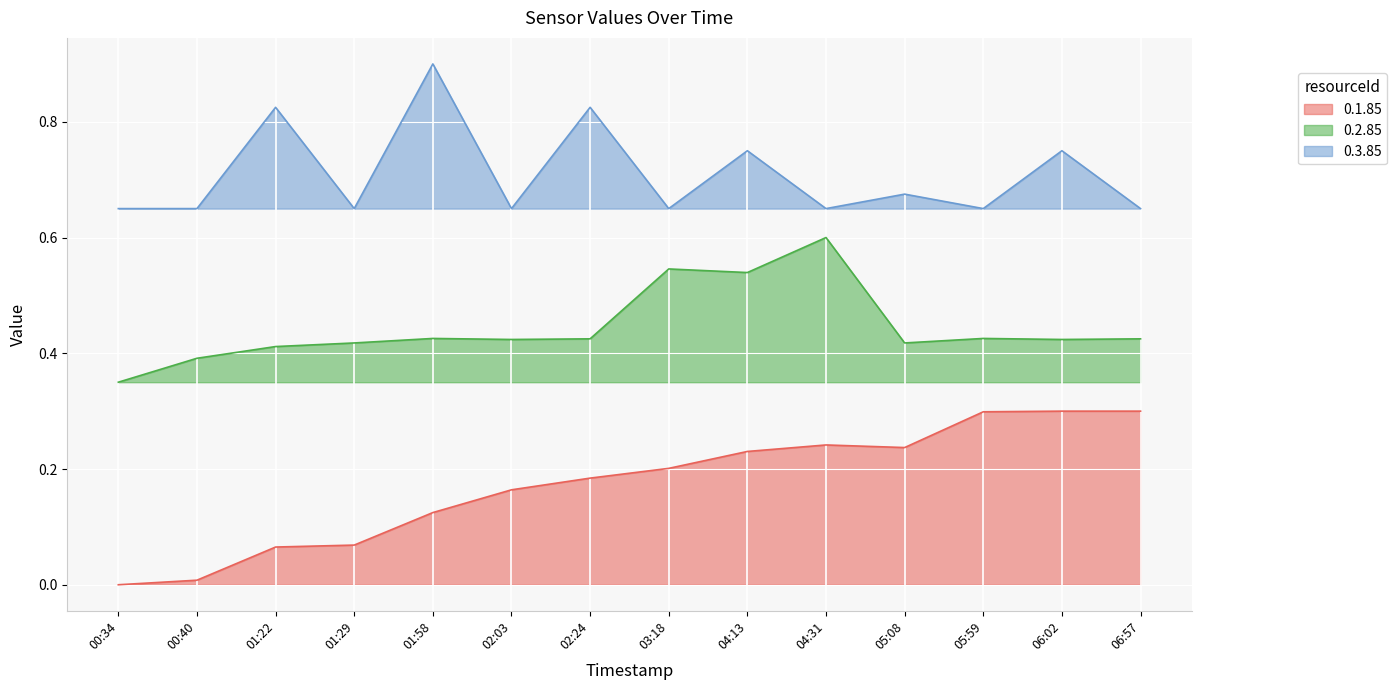

Reading right to left, extract all data points from this chart.

0.1.85: 0.3	0.3	0.3	0.2	0.2	0.2	0.2	0.2	0.2	0.1	0.1	0.1	0.0	0.0
0.2.85: 0.4	0.4	0.4	0.4	0.6	0.5	0.5	0.4	0.4	0.4	0.4	0.4	0.4	0.3
0.3.85: 0.7	0.7	0.7	0.7	0.7	0.7	0.7	0.8	0.7	0.9	0.7	0.8	0.7	0.7